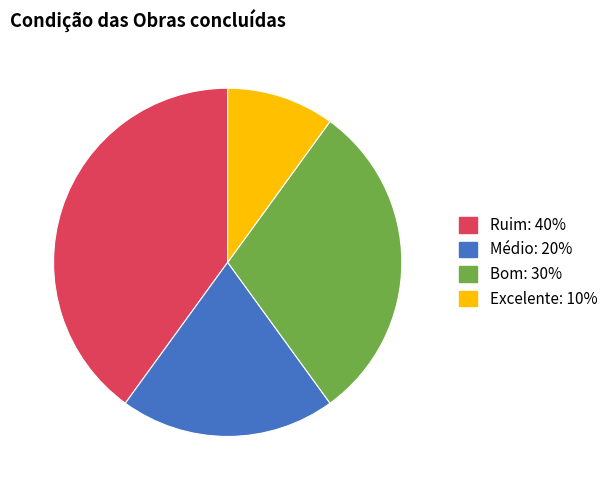

Rank the categories by value from lowest to highest.

Excelente, Médio, Bom, Ruim